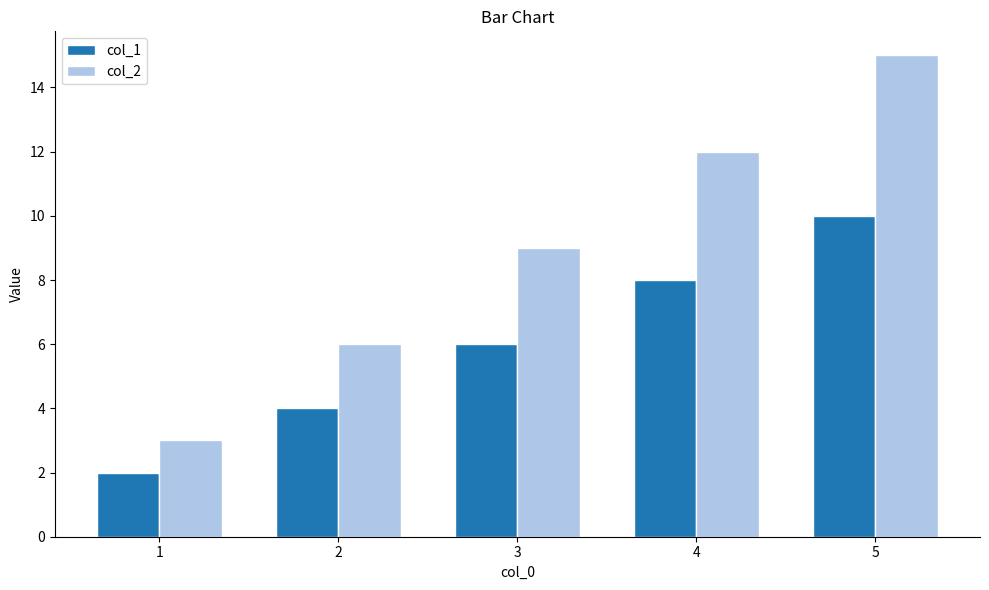

What value does the col_2 series have at 4?

12